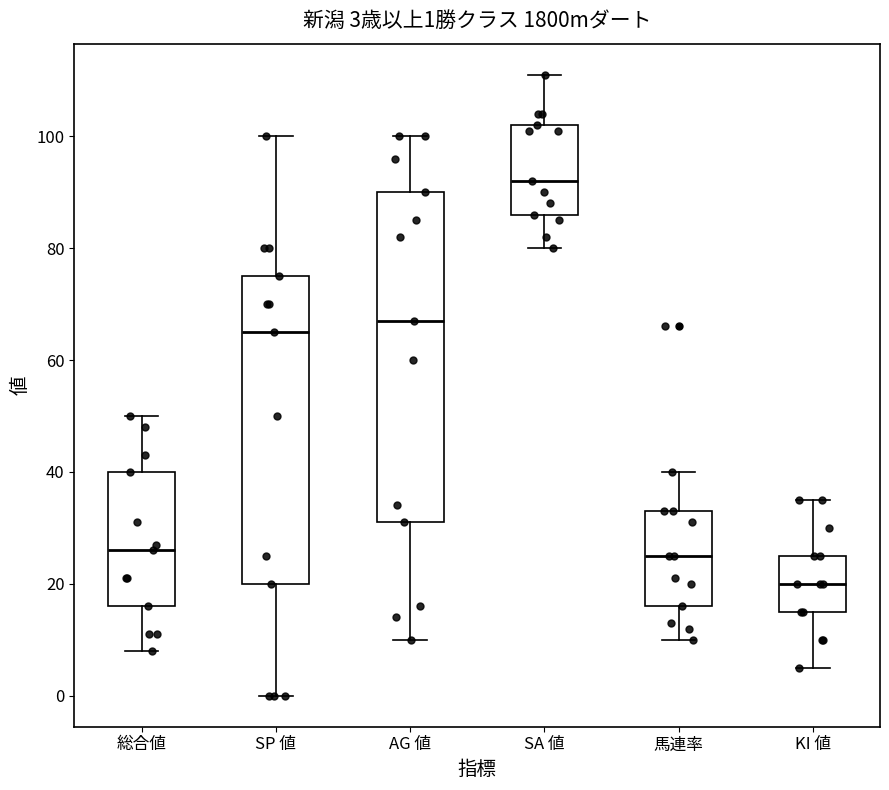

Comparing the boxes themselves (not the whiskers), which one is the tallest?

AG 値